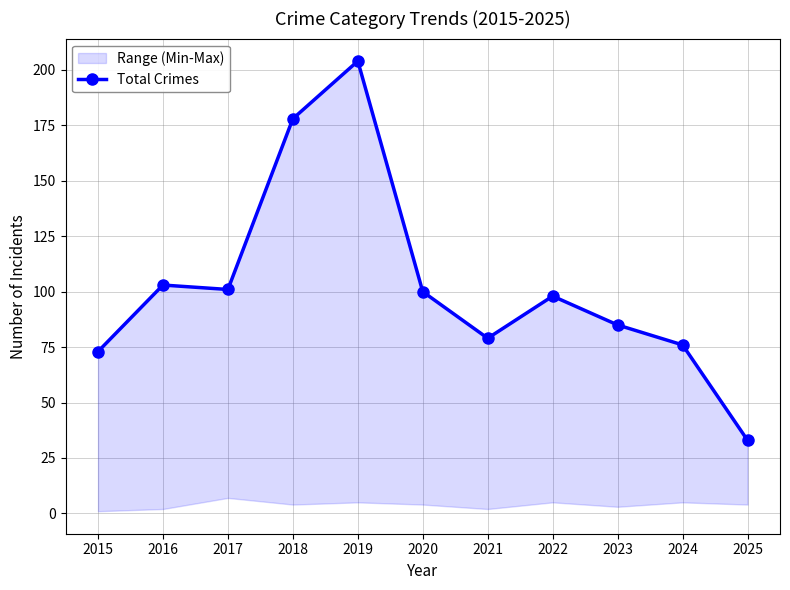

How many interior local peaks (higher than both neighbors) does the data have?

3